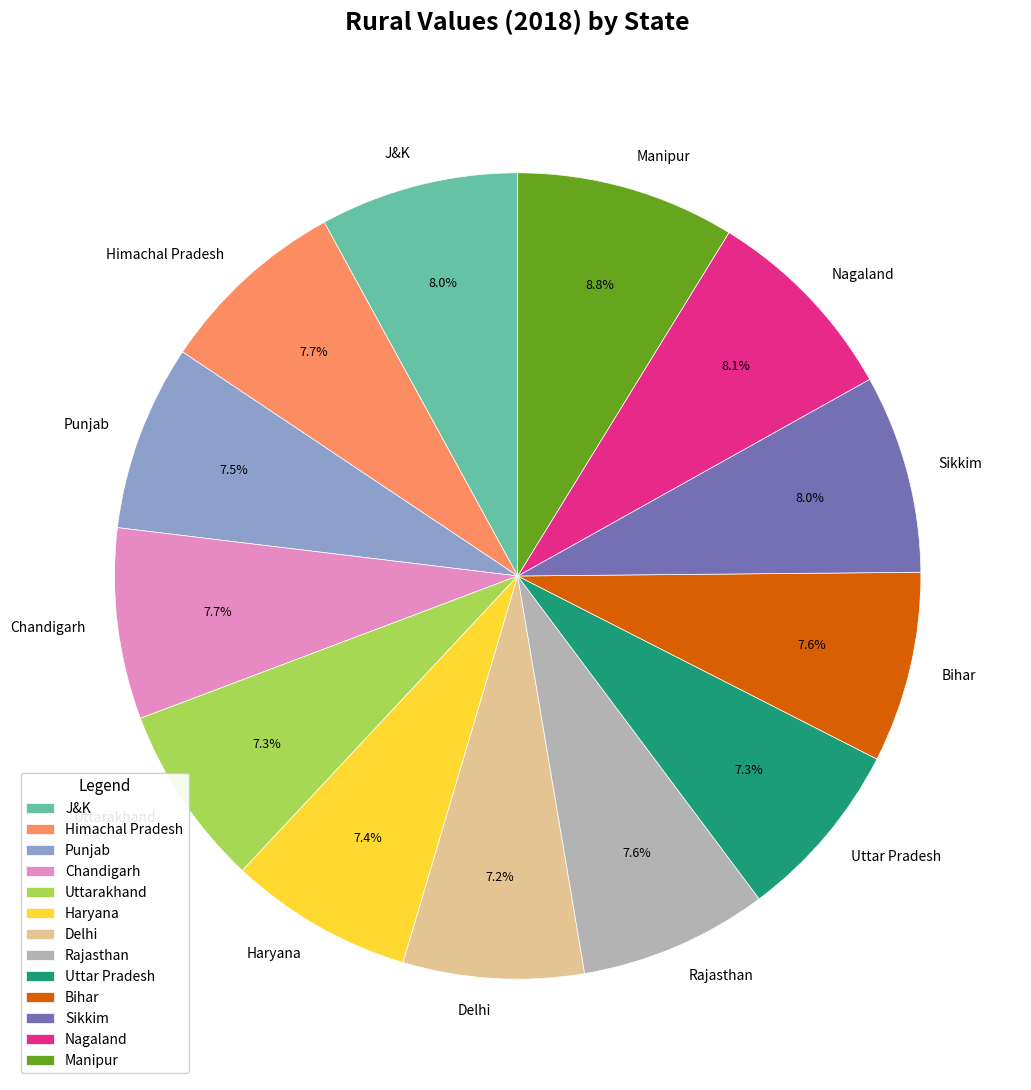

Which slice is the largest?

Manipur